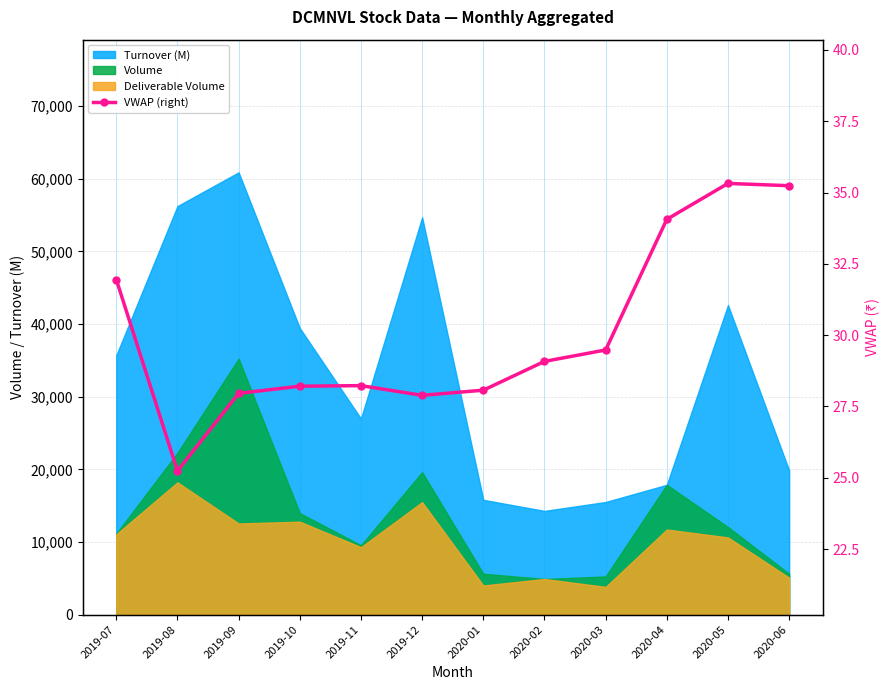

How many interior local peaks (higher than both neighbors) does the data have?

2